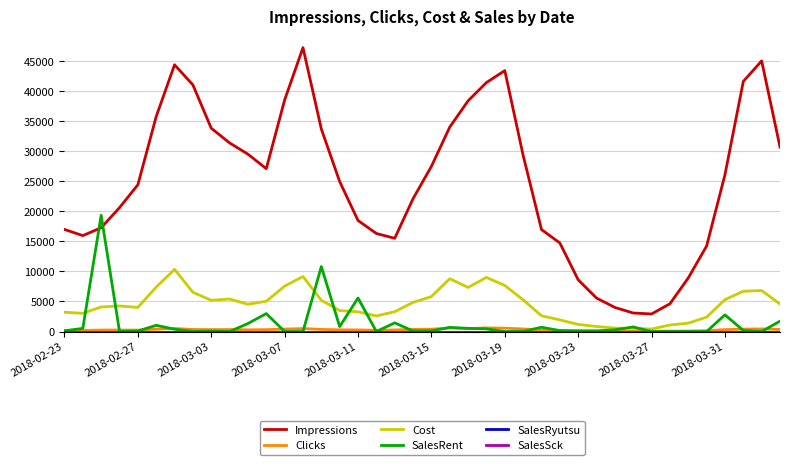

Does the chart have visible grid lines?

Yes